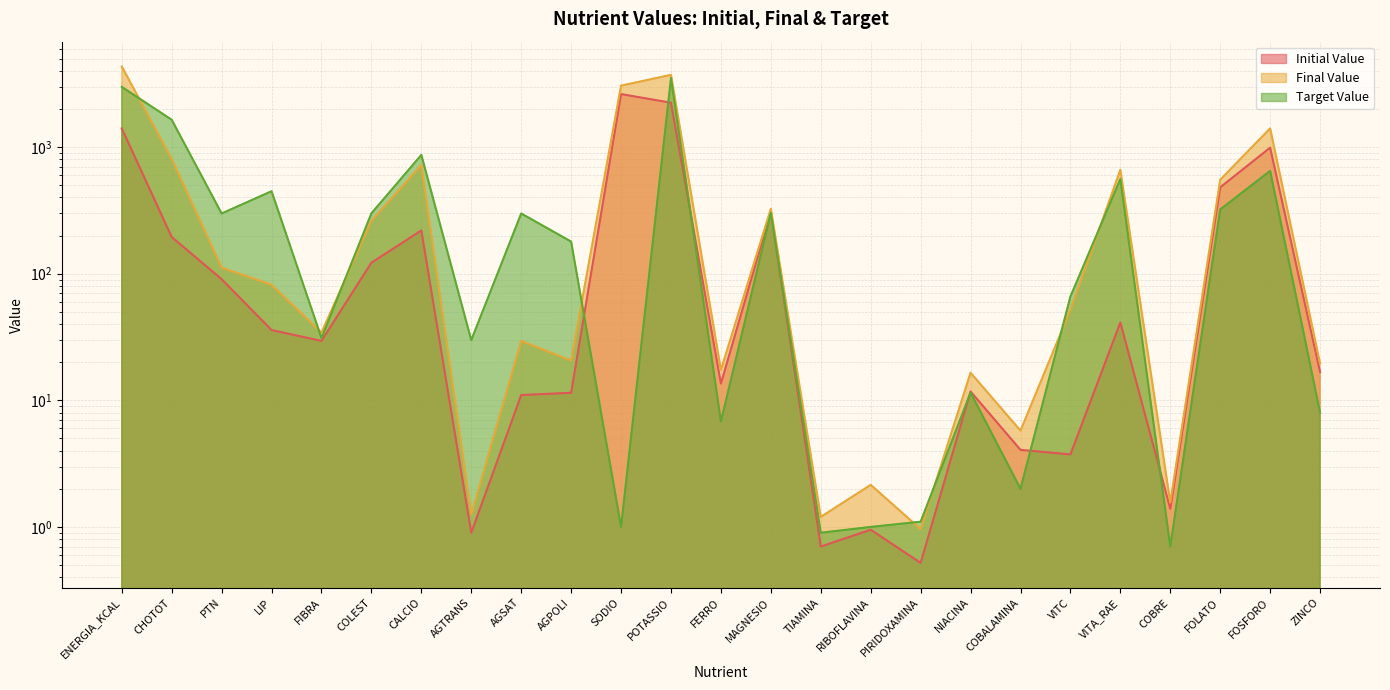

How many data points in Final Value are less than 51?

12